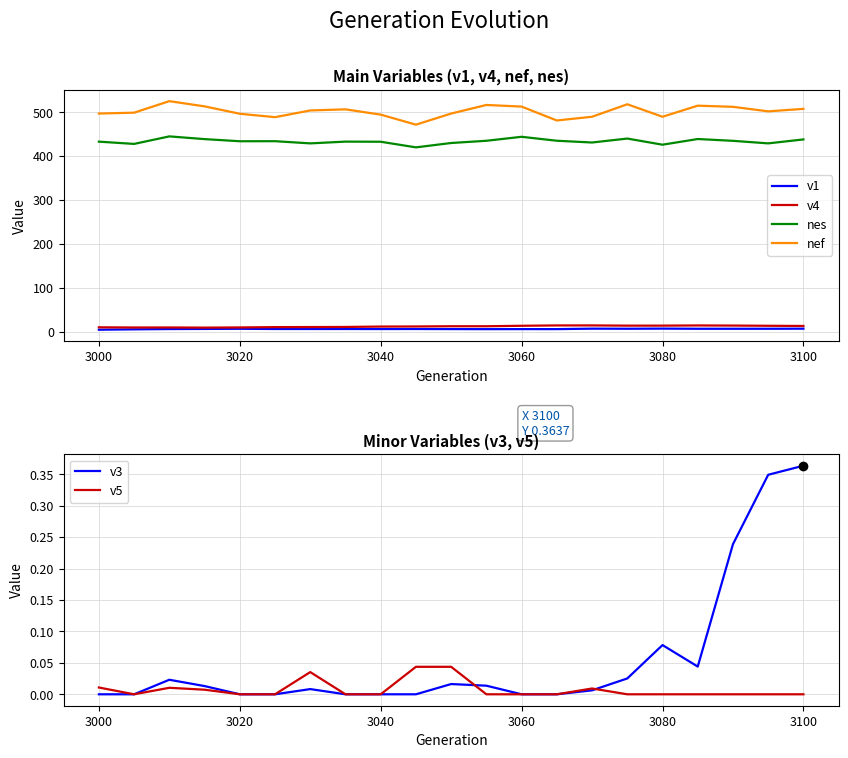

How many lines are shown in the chart?

6